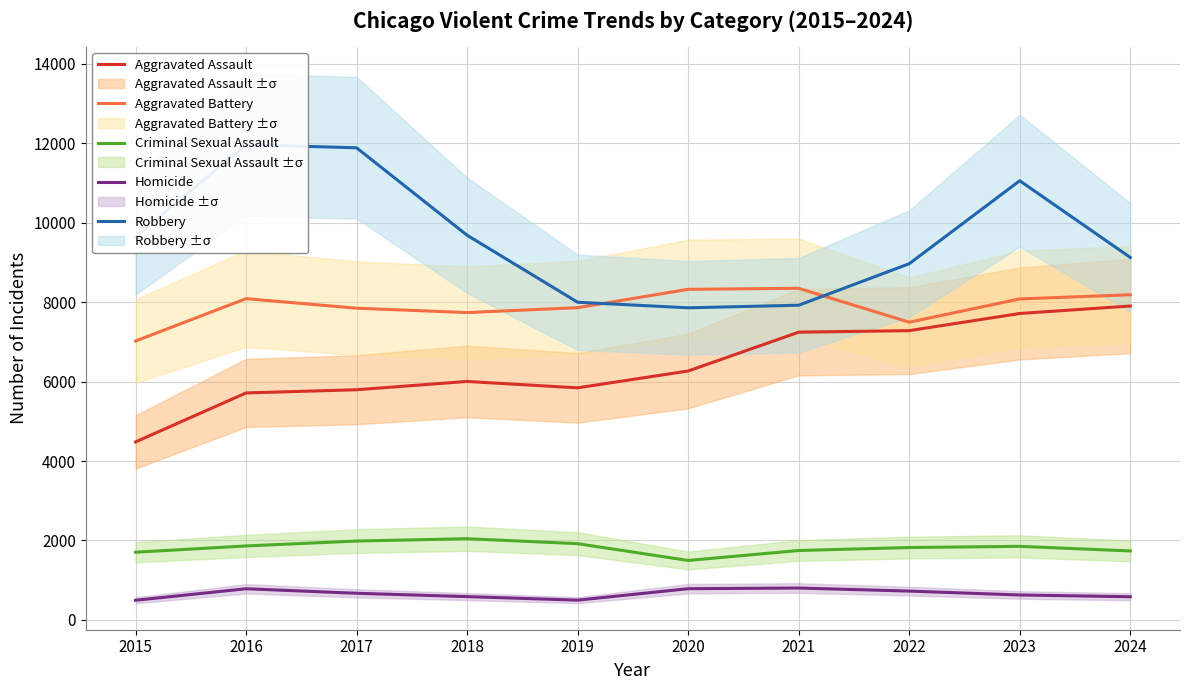

True or false: Aggravated Battery and Homicide intersect in this chart.

False